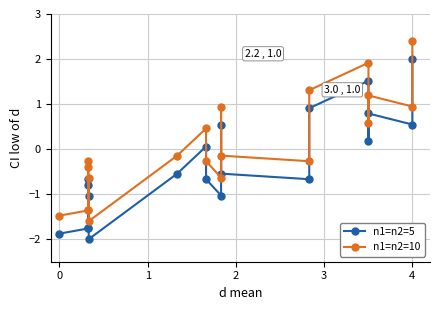

Reading left to right, list all the values displayed in this chart.

n1=n2=5: -1.9	-1.8	-0.8	-0.7	-1.8	-1.0	-2.0	-0.5	0.1	-0.7	-1.0	0.5	-0.5	-0.7	0.9	1.5	0.2	0.8	0.5	2.0
n1=n2=10: -1.5	-1.4	-0.4	-0.3	-1.4	-0.6	-1.6	-0.1	0.5	-0.3	-0.6	0.9	-0.1	-0.3	1.3	1.9	0.6	1.2	0.9	2.4